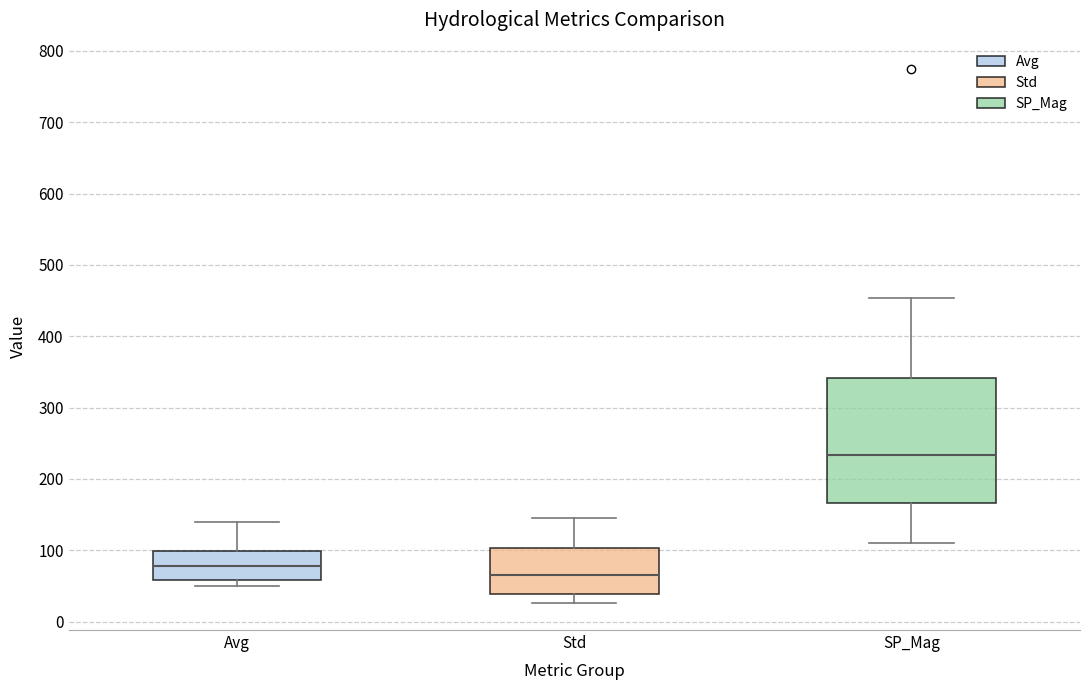

Where does the upper whisker of the box for Avg end on the y-axis? The values are not printed on the chart, so give them approximately, as read against the axis.

140